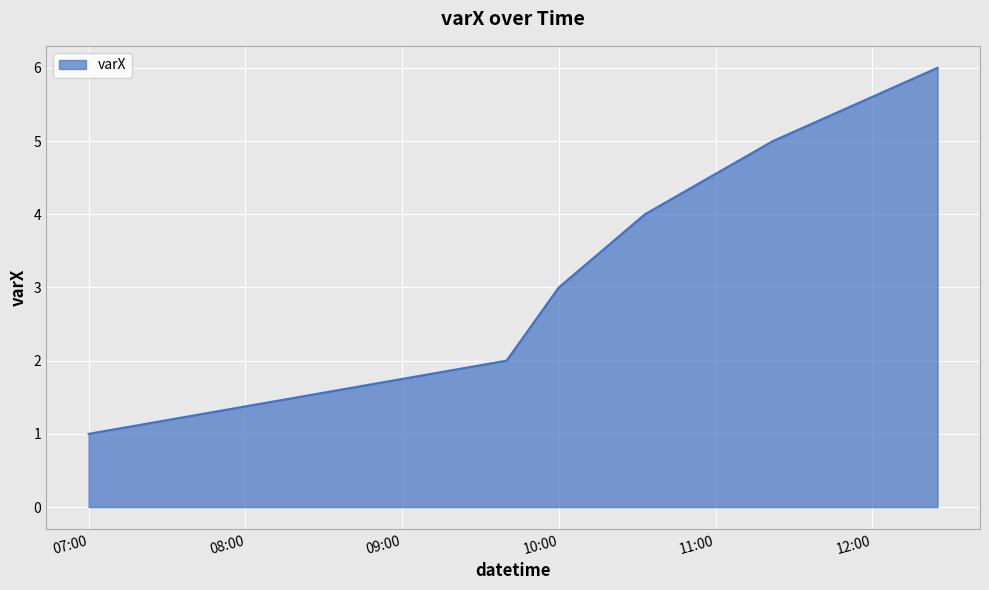

How many distinct data groups are displayed?

1